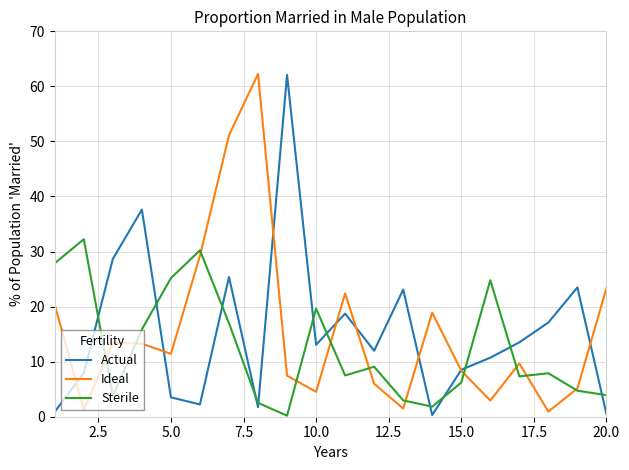

What is the greatest value displayed?

62.3